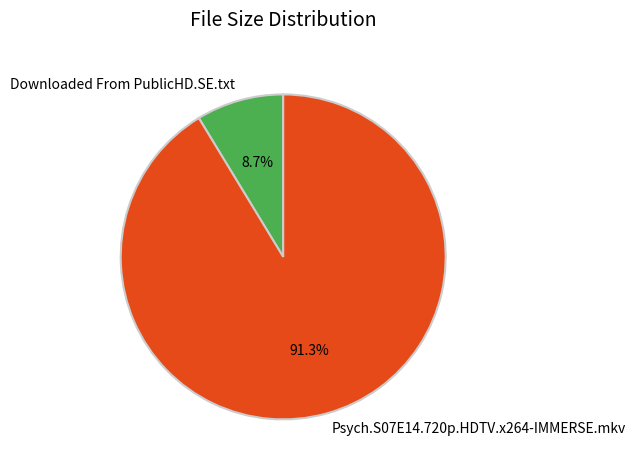

To the nearest percent, what is the average slice percentage?

50%